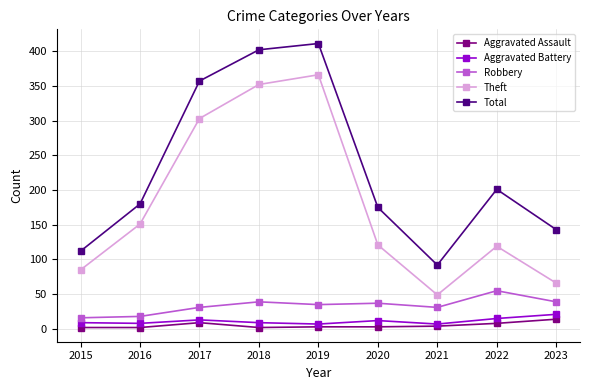

How many interior local valleys does the Theft series have?

1